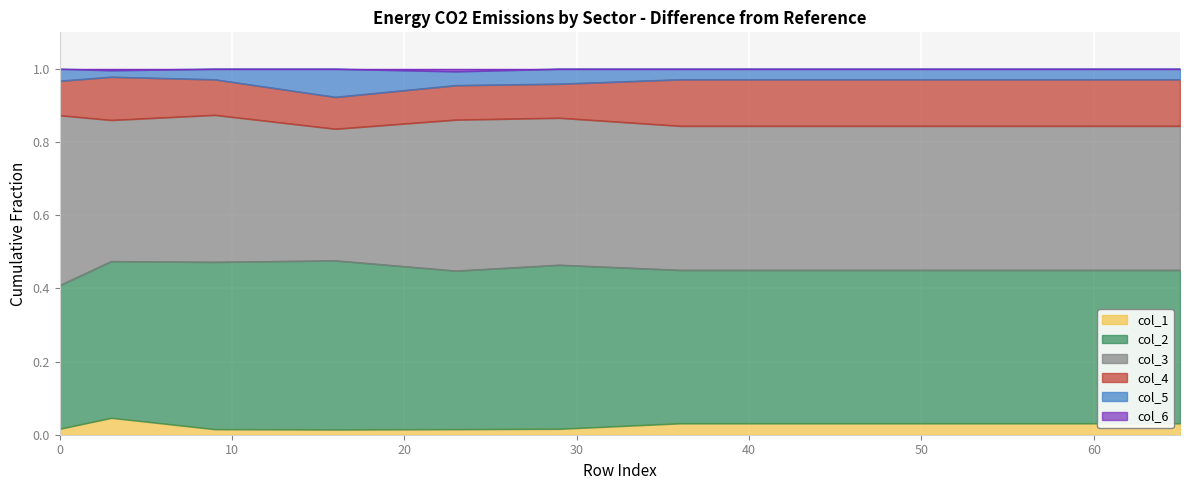

Between 29 and 45, which series saw the biggest shift?

col_3